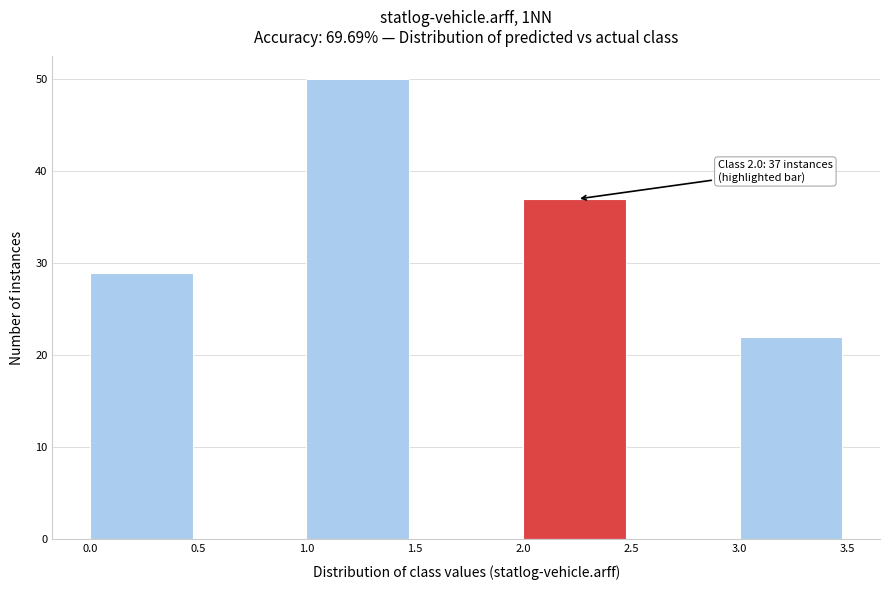

Over which range of the x-axis is the bar tallest?

1.0 to 1.5